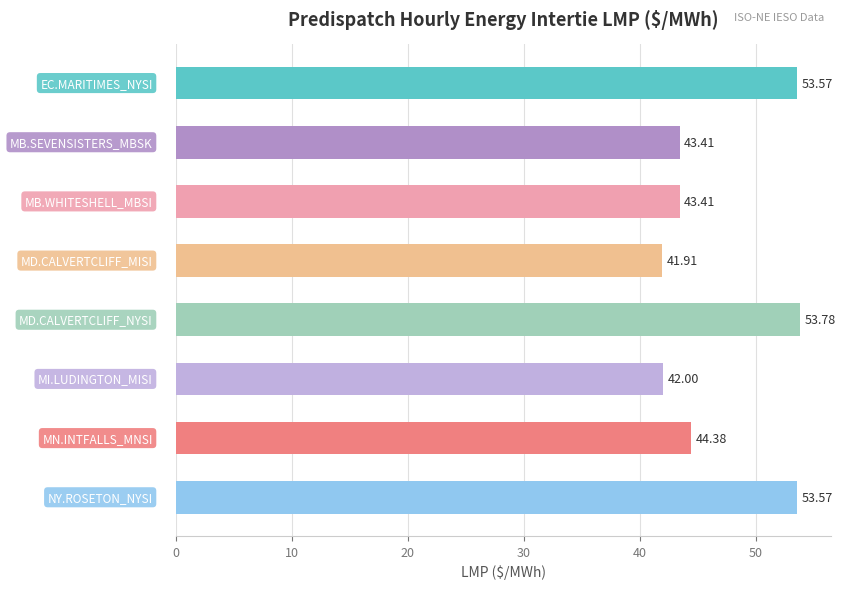

What is the sum of all values?

376.0